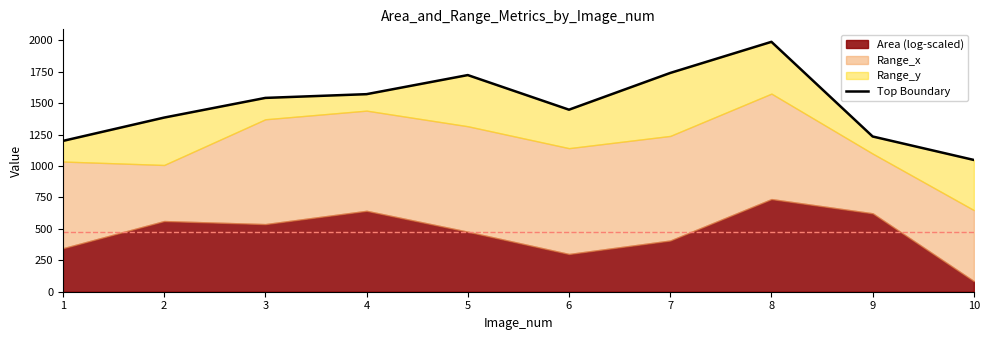

What is the value of the 6th point from the left?

1448.2